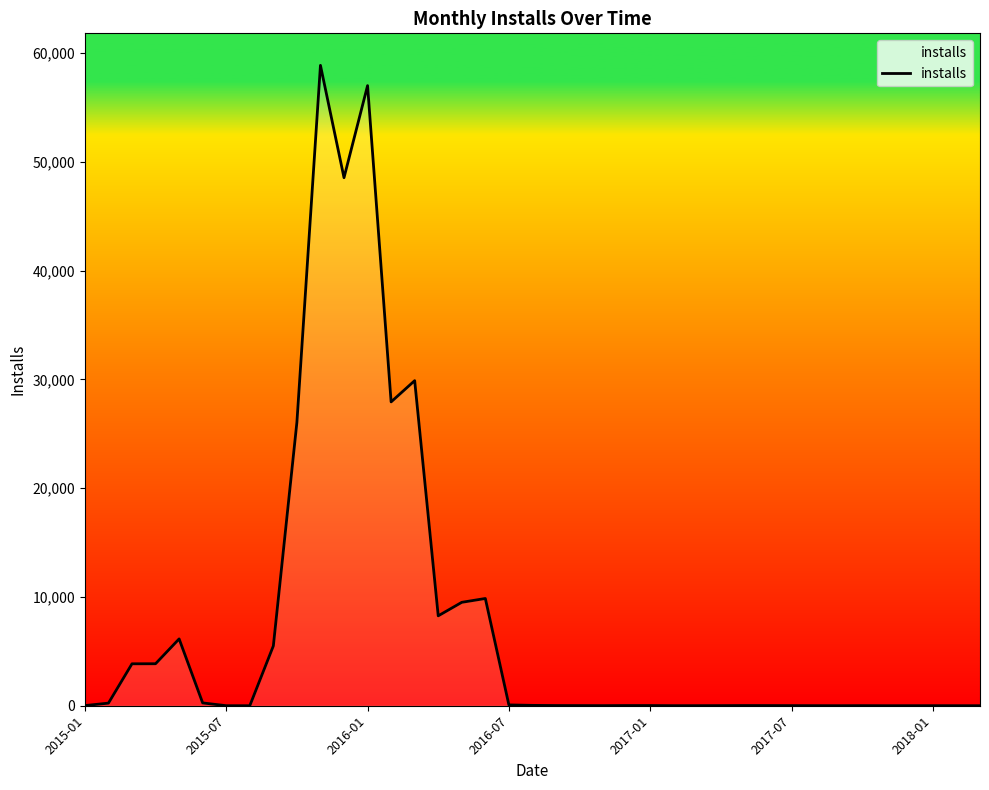

What is the average value?

7590